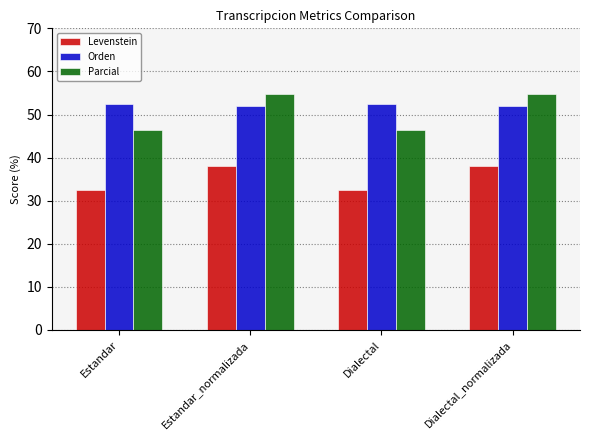

Rank the series at Estandar from highest to lowest value.

Orden, Parcial, Levenstein